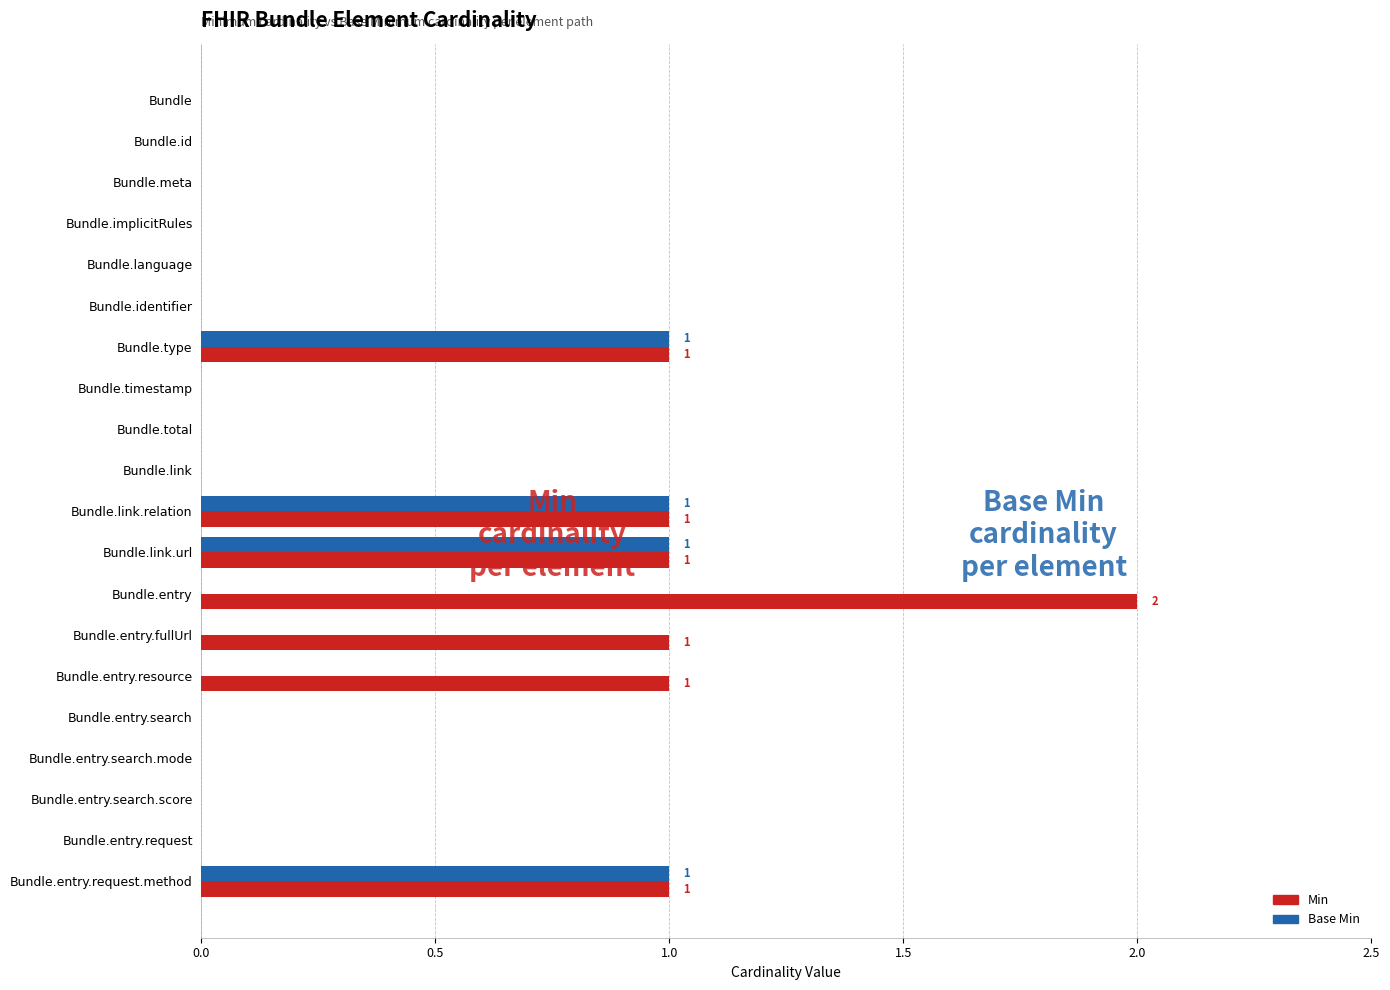

The Base Min series shows 0 at Bundle.entry.search. True or false?

True